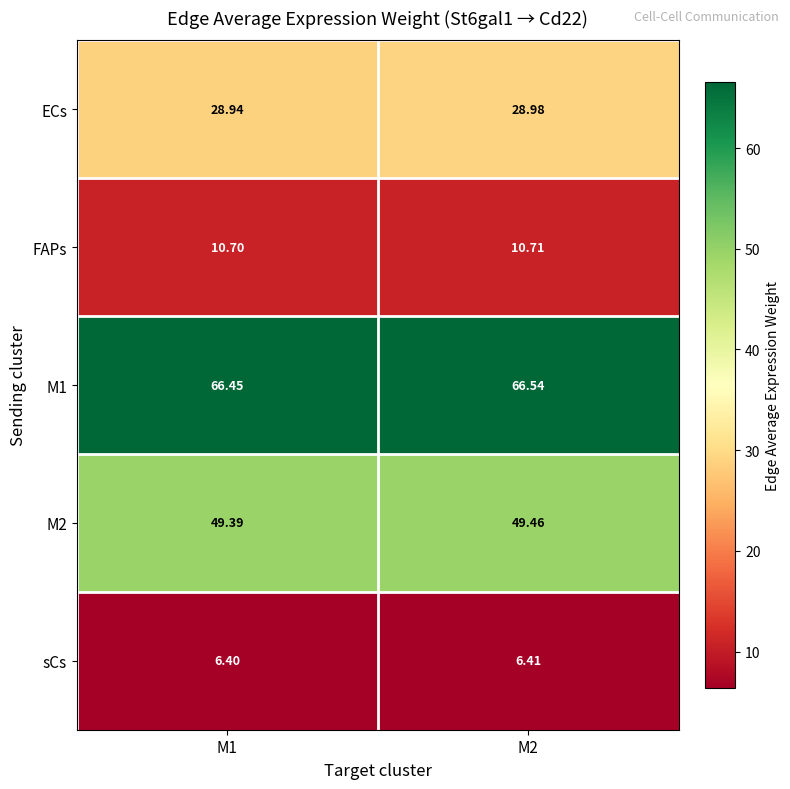

Is the value of FAPs at M2 greater than the value of M1 at M2?

No